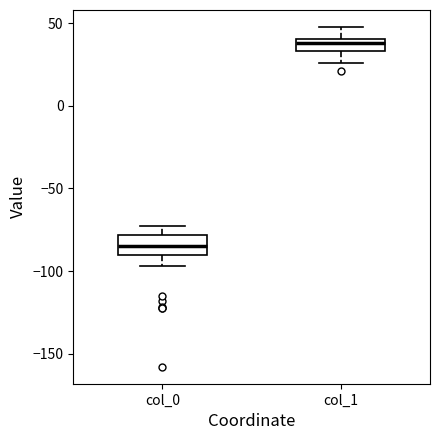

Reading left to right, transcribe this box plot: for each box, give where its median line is, the range the box spans, and where its two whiskers end, as read against the y-axis. The values are not printed on the chart, so give them approximately, as read against the axis.

col_0: median -85, box -90 to -80, whiskers -95 to -75
col_1: median 40 (inside the box), box 35 to 40, whiskers 25 to 50